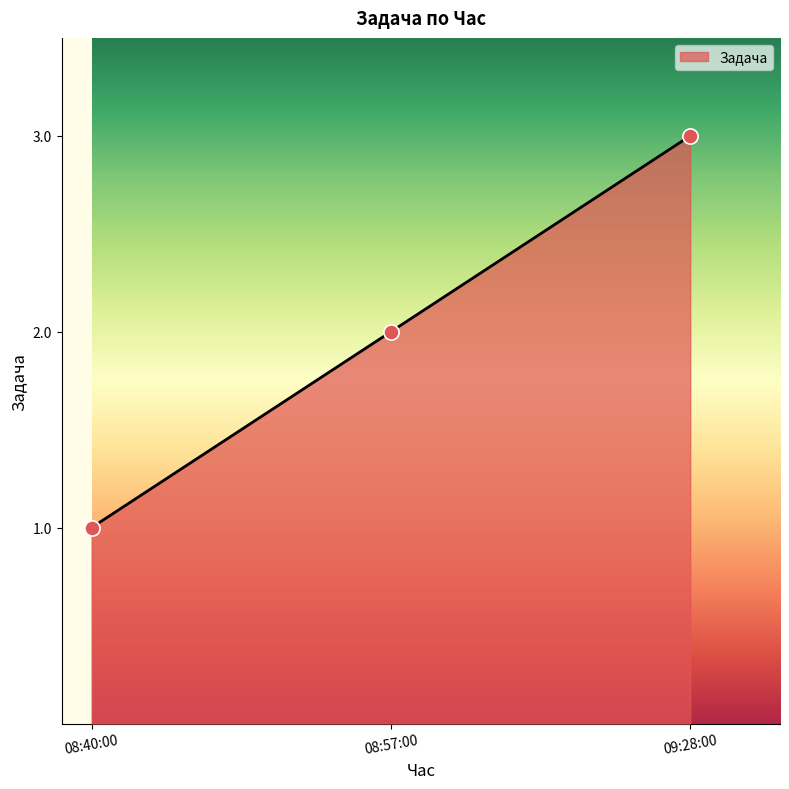

What is the ratio of the value at 08:57:00 to the value at 08:40:00?

2.0